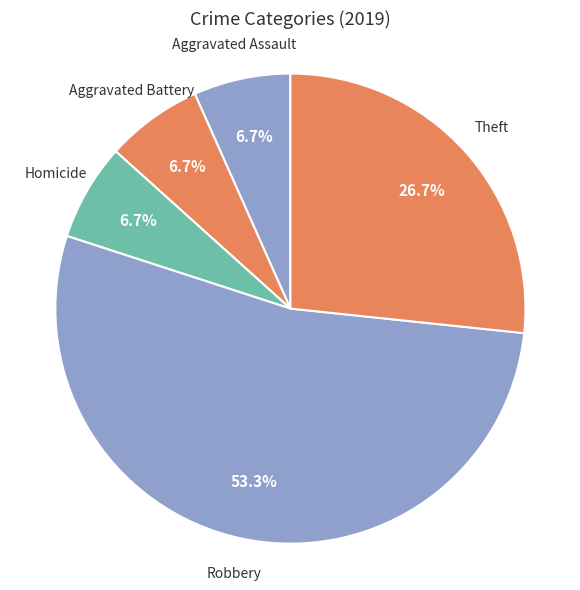

Combined, do Aggravated Assault and Homicide account for over 50%?

No